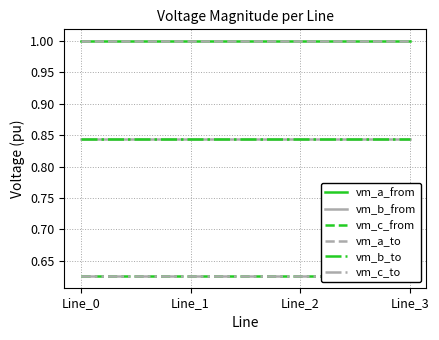

Rank the categories by vm_c_to value from lowest to highest.

Line_0, Line_1, Line_2, Line_3